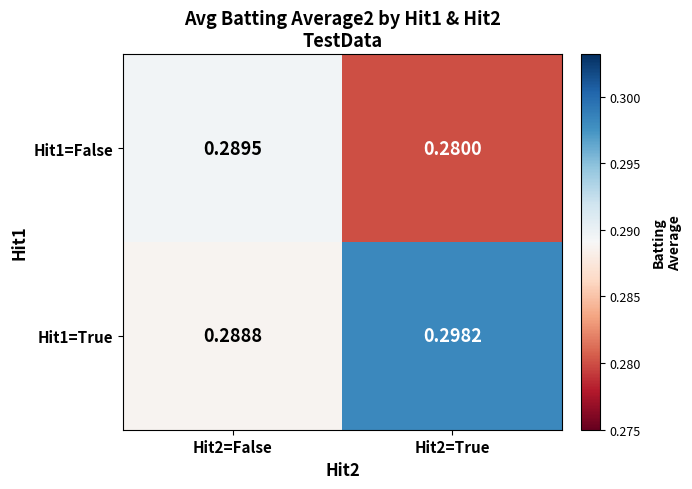

Is the value of Hit1=True at Hit2=True greater than the value of Hit1=False at Hit2=False?

Yes